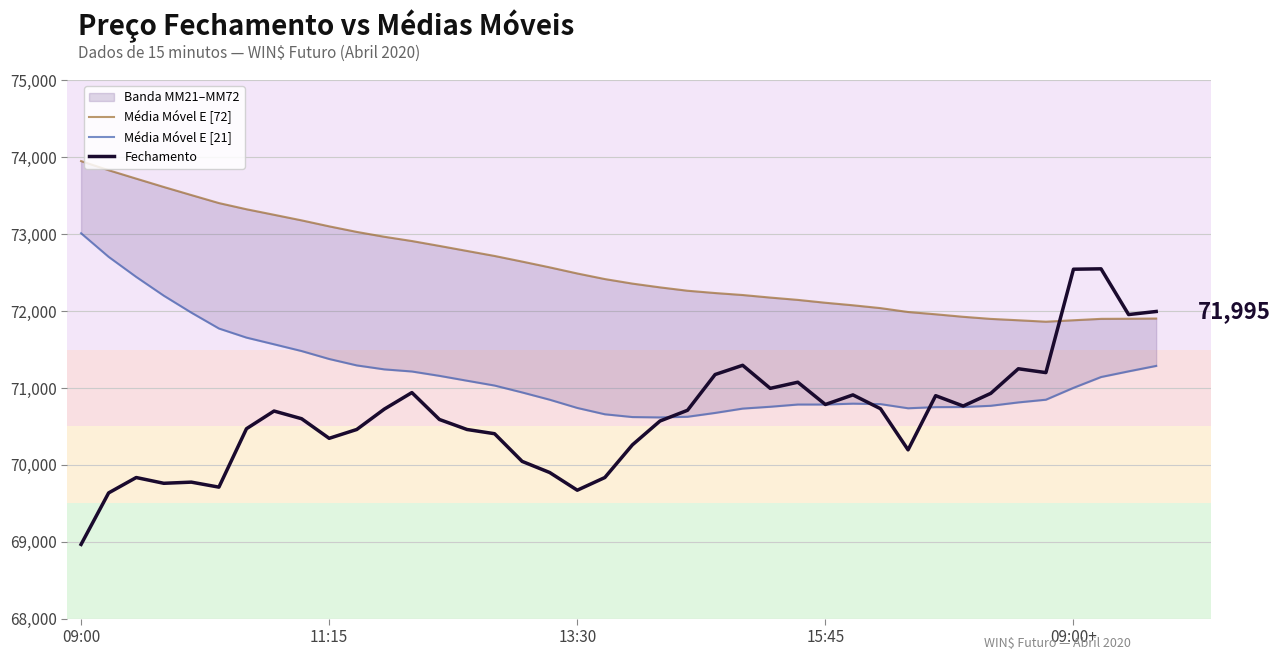

At which category does the chart reach its peak across all series?

09:00